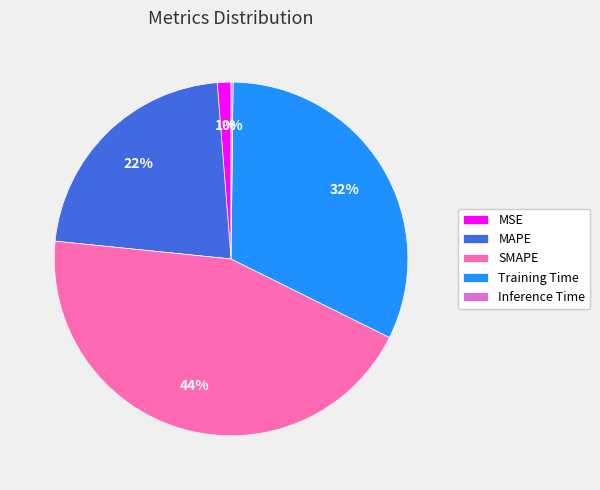

True or false: SMAPE accounts for 44% of the total.

True